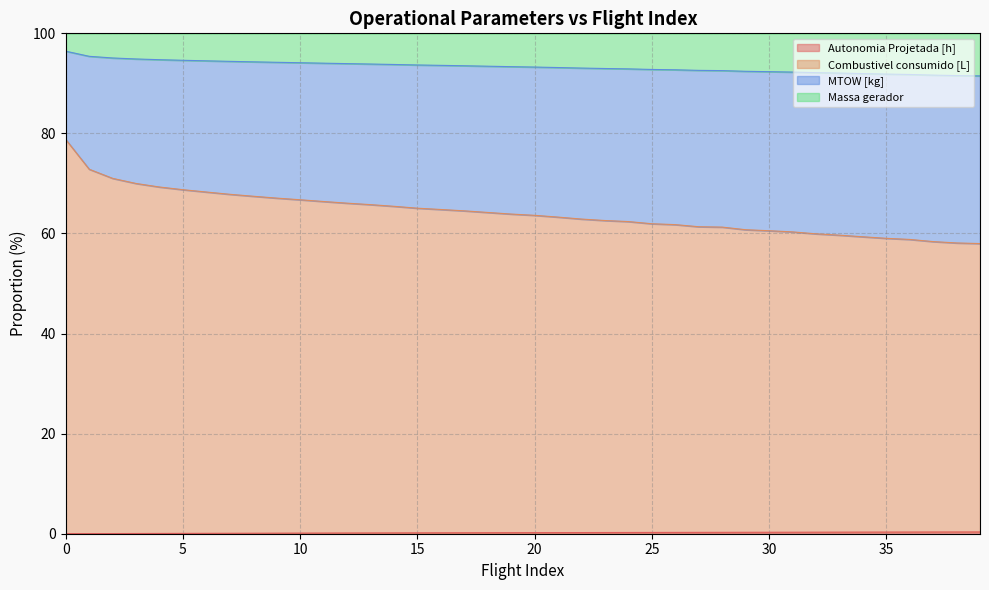

The Autonomia Projetada [h] series shows 0.2 at 29. True or false?

False